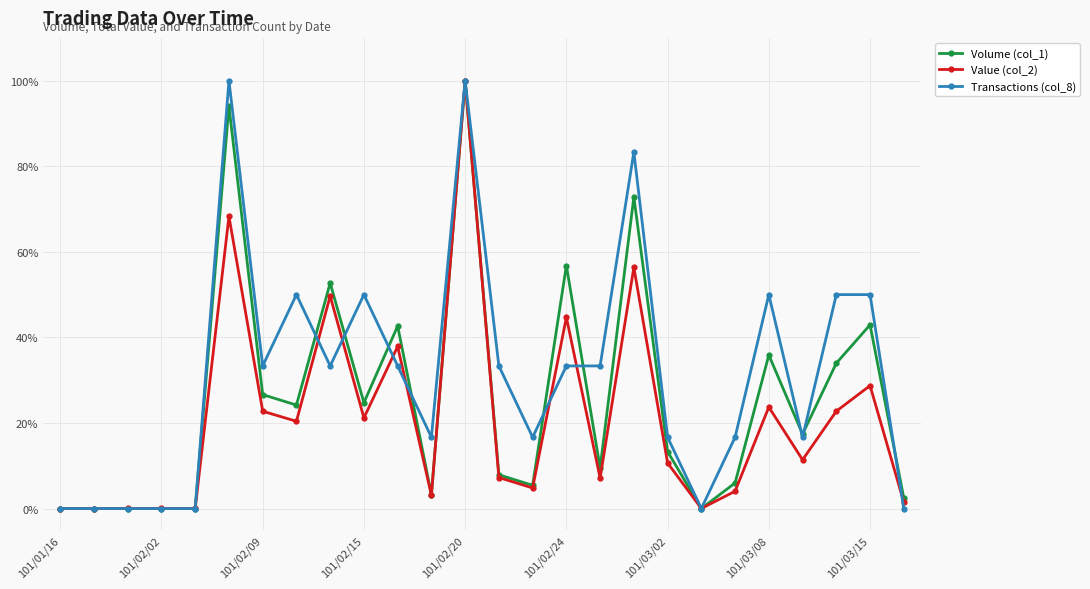

Count the number of data series in this chart.

3